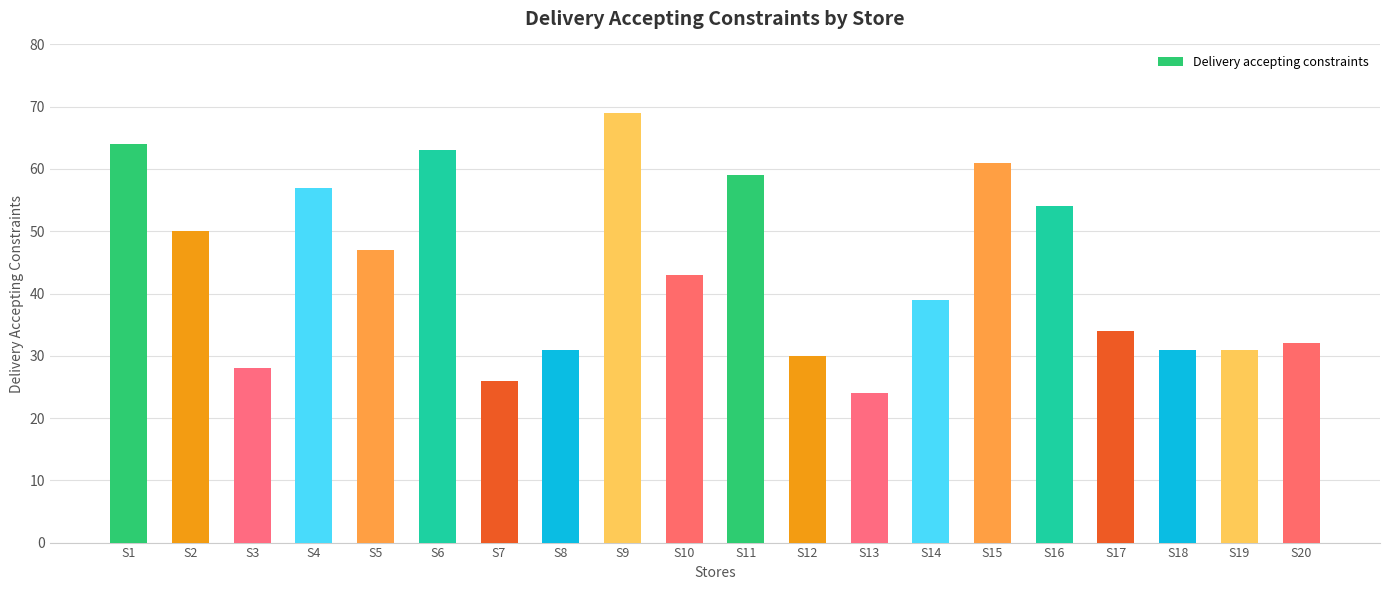

Does the chart contain stacked bars?

No